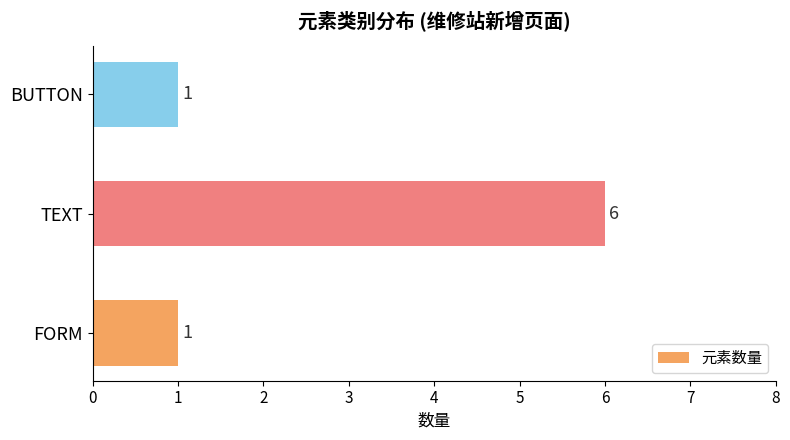

How many distinct data groups are displayed?

1